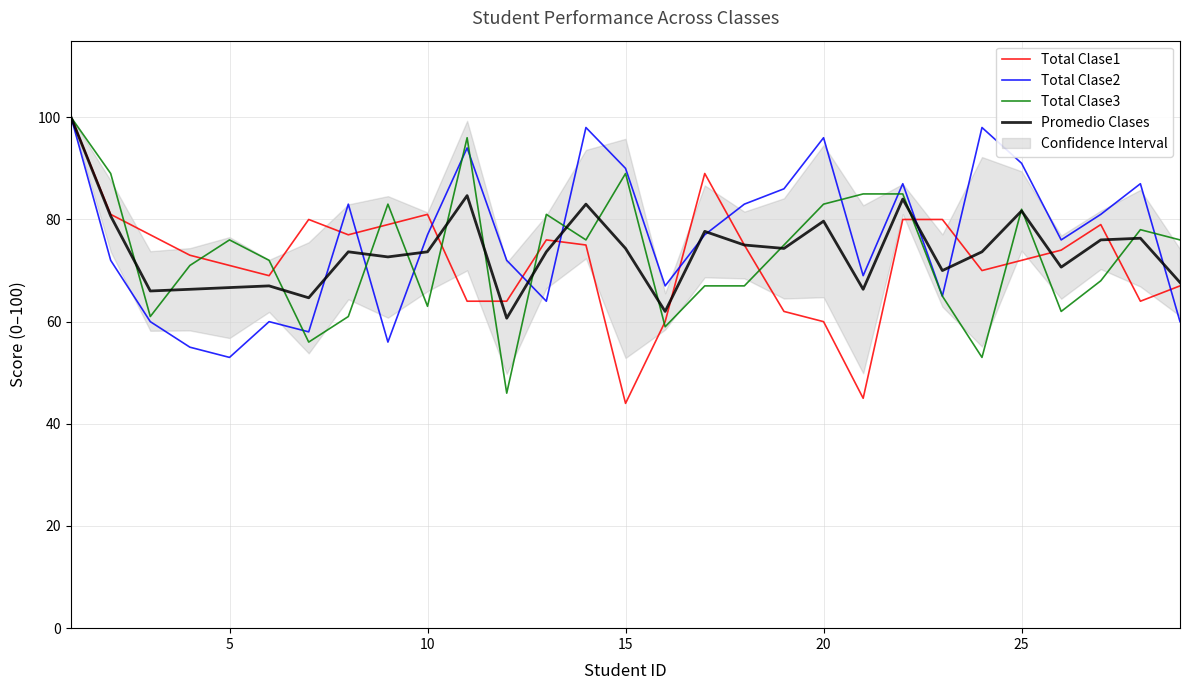

How many intersections are there between Total Clase2 and Total Clase1?

10